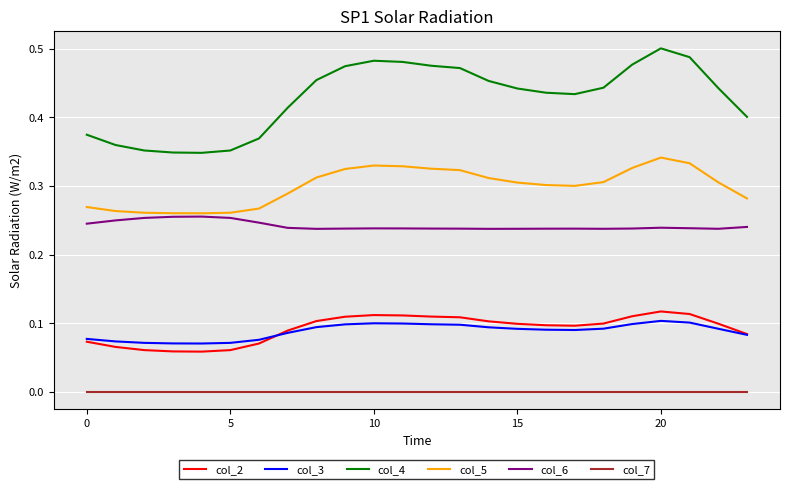

Which series has the largest range (max minus min)?

col_4